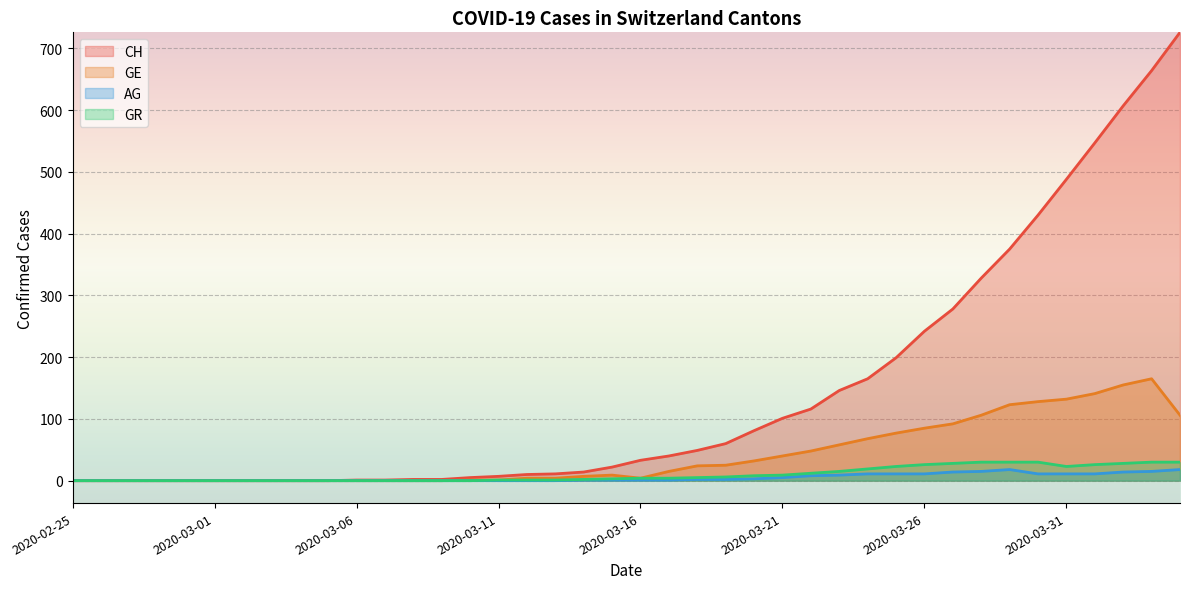

Which series changed the most between 2020-03-09 and 2020-03-20?

CH